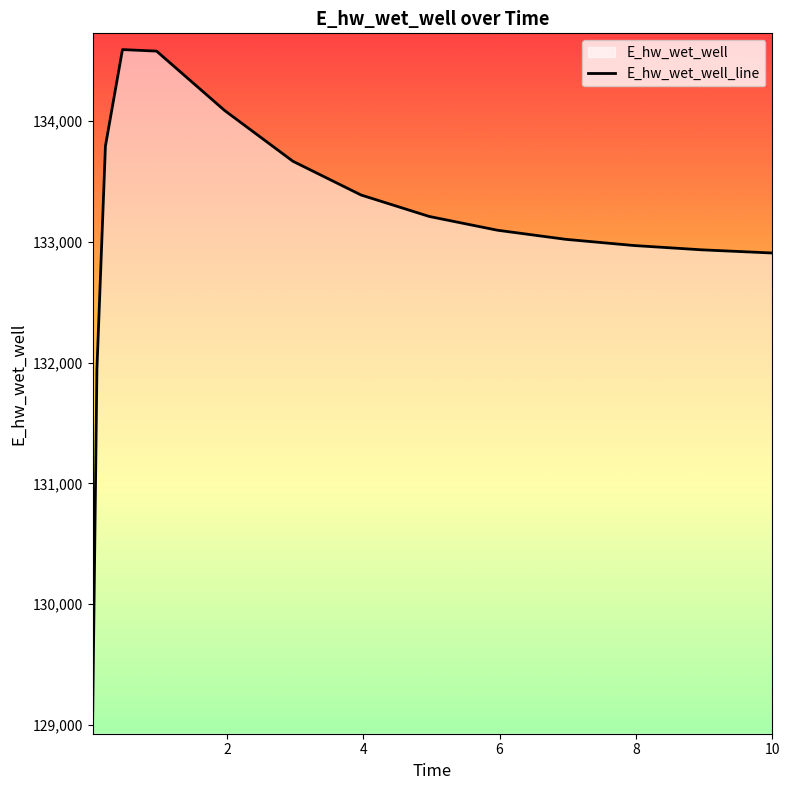

Which has a higher value, 6 or 8?

6